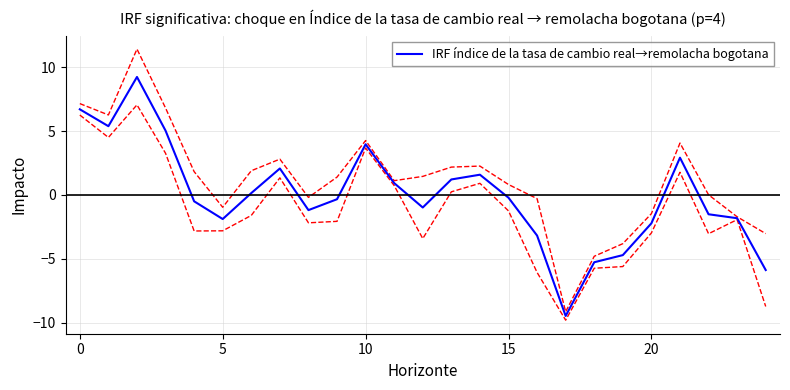

Is it true that IRF índice de la tasa de cambio real→remolacha bogotana equals 6.7 at 0?

True